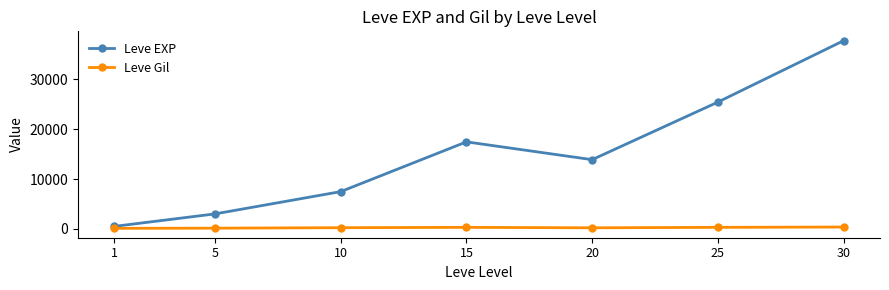

What is the spread (max minus min) of values at 15?

17133.0